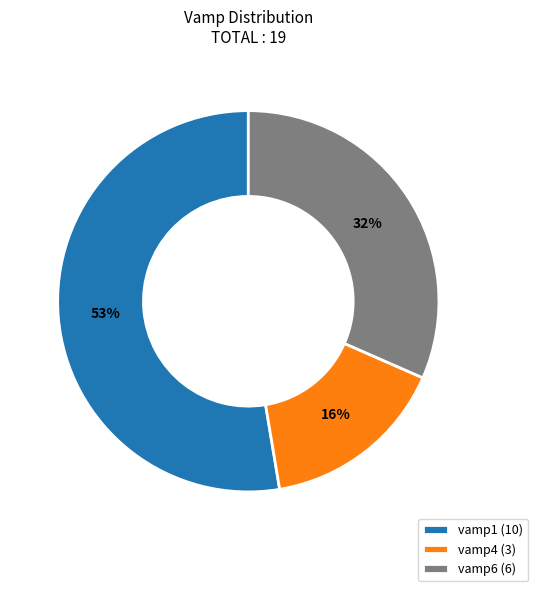

Do vamp4 and vamp1 together represent more than half of the pie?

Yes